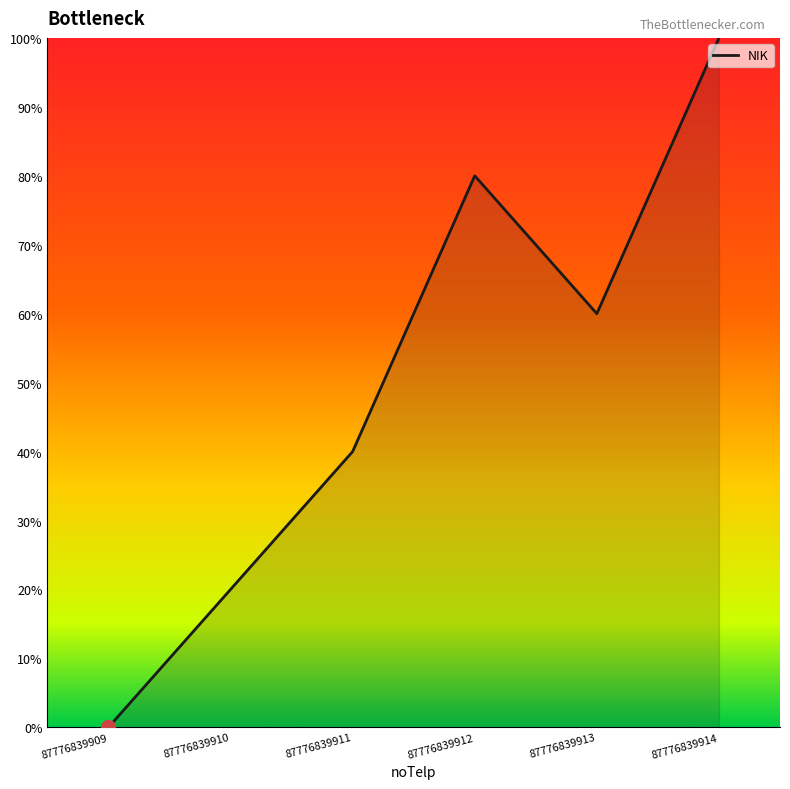

Reading left to right, extract all data points from this chart.

0	20	40	80	60	100